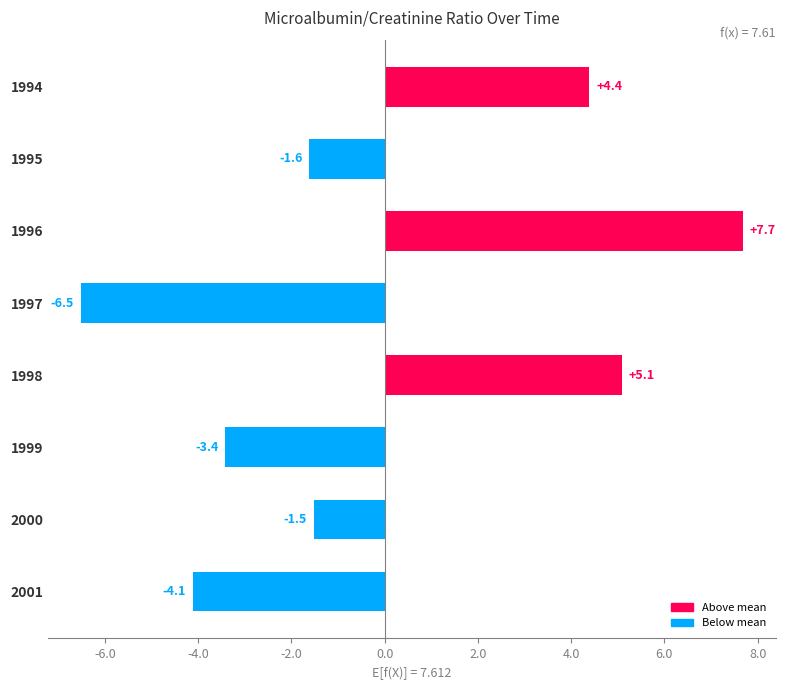

The value at 1994 is 4.4. True or false?

True